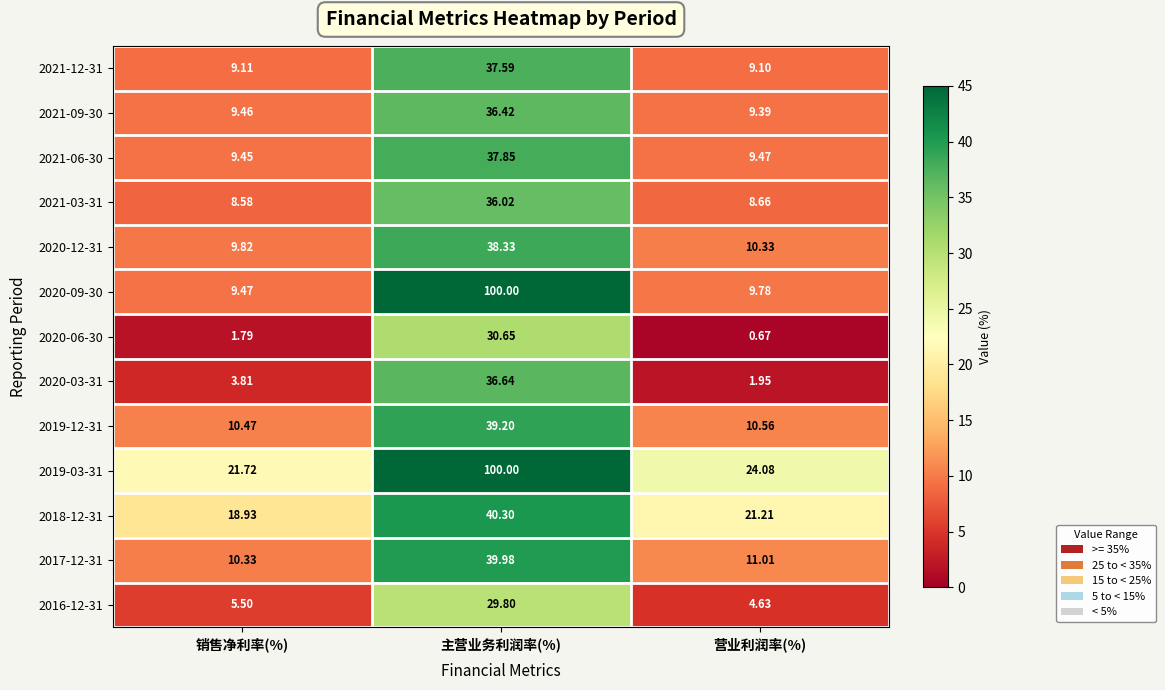

List the labels in order of 2021-09-30 value, smallest first.

营业利润率(%), 销售净利率(%), 主营业务利润率(%)